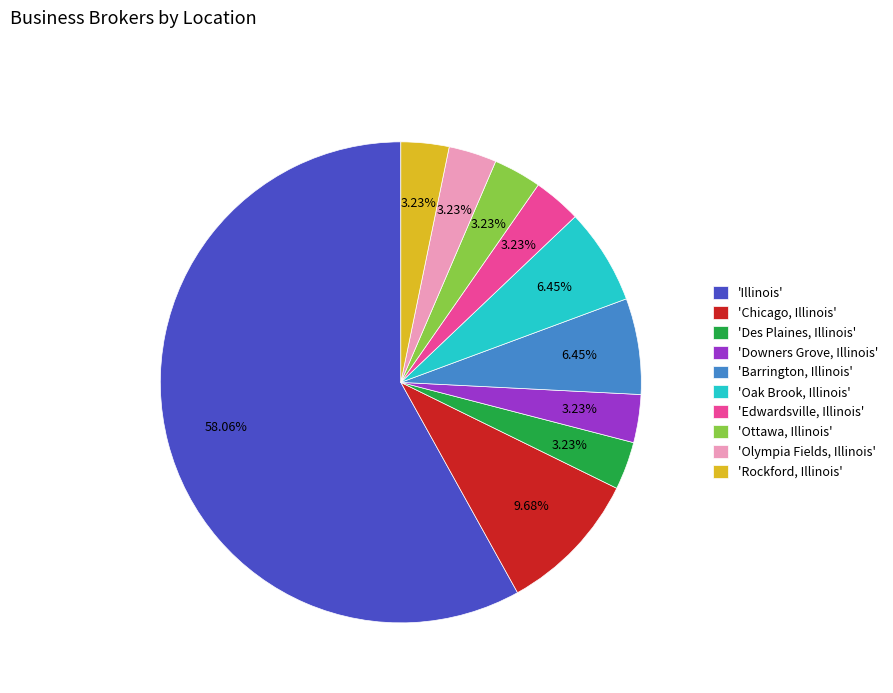

Count the number of slices in the pie.

10